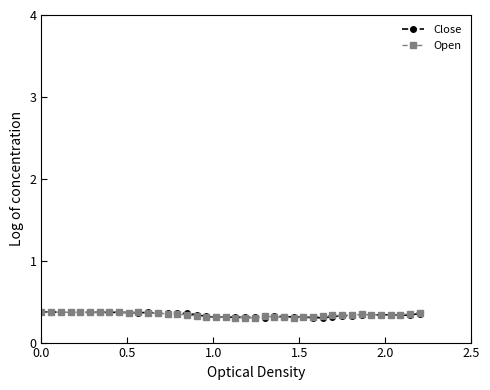

Count the Open values in the range 0 to 1.

40